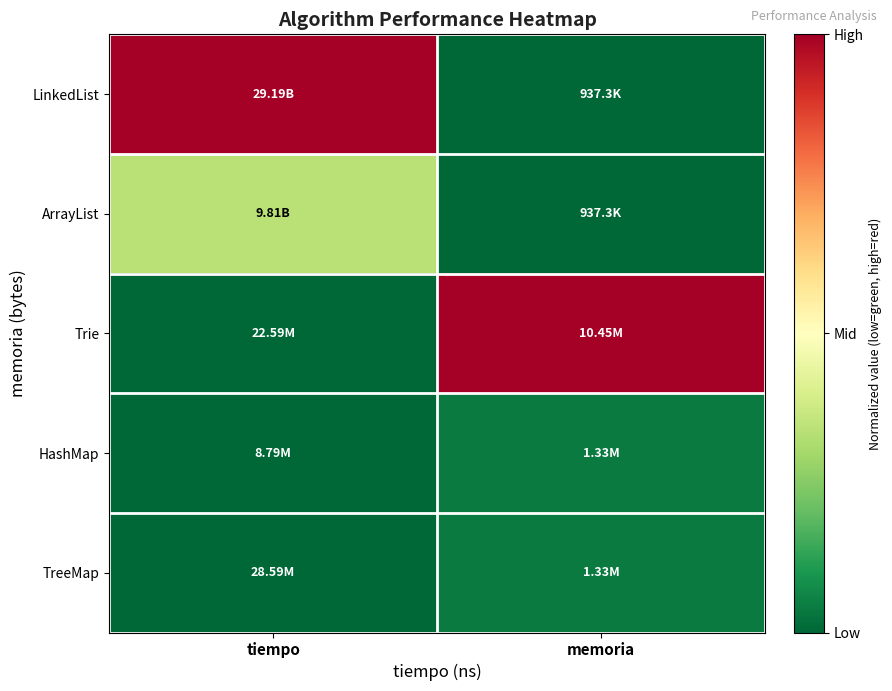

At how many categories does at least one series exceed 0?

2